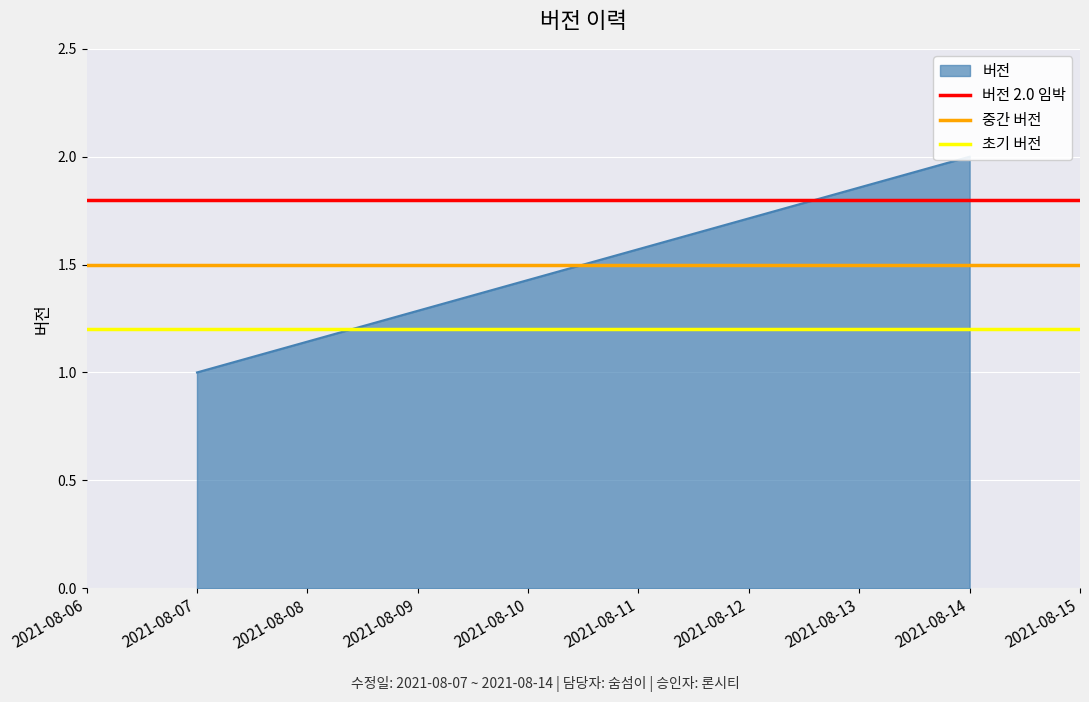

Which series has the largest total across all categories?

버전 2.0 임박